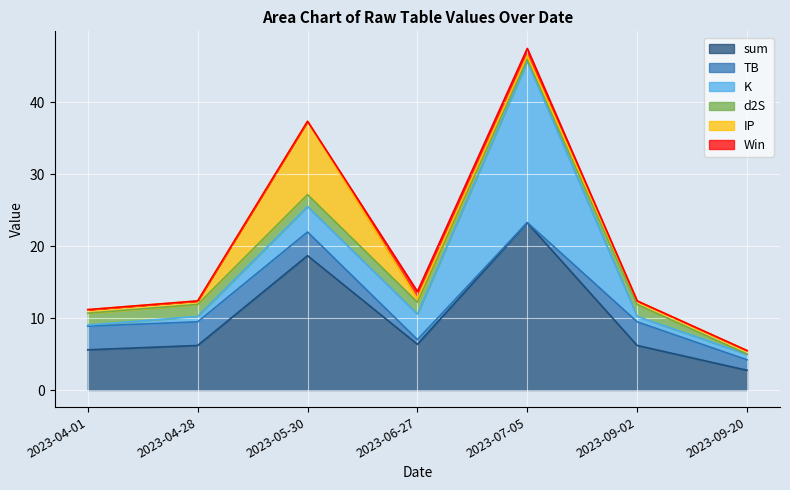

Reading right to left, transcribe all the data shown in this chart.

sum: 2023-09-20=2.7	2023-09-02=6.2	2023-07-05=23.2	2023-06-27=6.3	2023-05-30=18.7	2023-04-28=6.2	2023-04-01=5.6
TB: 2023-09-20=1.5	2023-09-02=3.3	2023-07-05=0.0	2023-06-27=0.7	2023-05-30=3.3	2023-04-28=3.3	2023-04-01=3.3
K: 2023-09-20=0.8	2023-09-02=0.8	2023-07-05=22.4	2023-06-27=3.5	2023-05-30=3.5	2023-04-28=0.8	2023-04-01=0.1
d2S: 2023-09-20=0.0	2023-09-02=1.7	2023-07-05=0.3	2023-06-27=1.7	2023-05-30=1.7	2023-04-28=1.7	2023-04-01=1.7
IP: 2023-09-20=0.5	2023-09-02=0.5	2023-07-05=0.5	2023-06-27=0.5	2023-05-30=10.2	2023-04-28=0.5	2023-04-01=0.5
Win: 2023-09-20=0.0	2023-09-02=0.0	2023-07-05=1.0	2023-06-27=1.0	2023-05-30=0.0	2023-04-28=0.0	2023-04-01=0.0